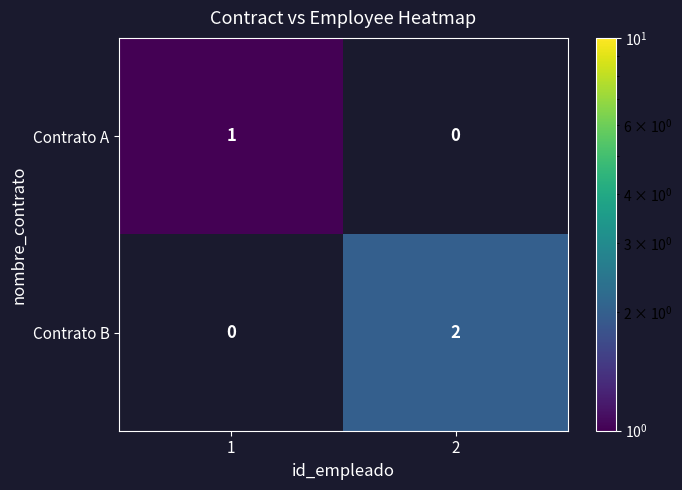

The value of Contrato B at 2 is 2. True or false?

True